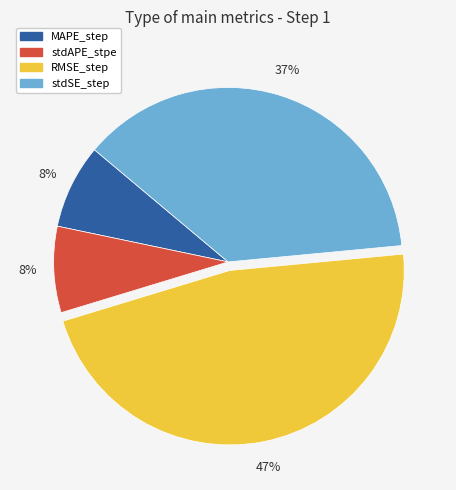

Does stdAPE_stpe represent more than half of the total?

No